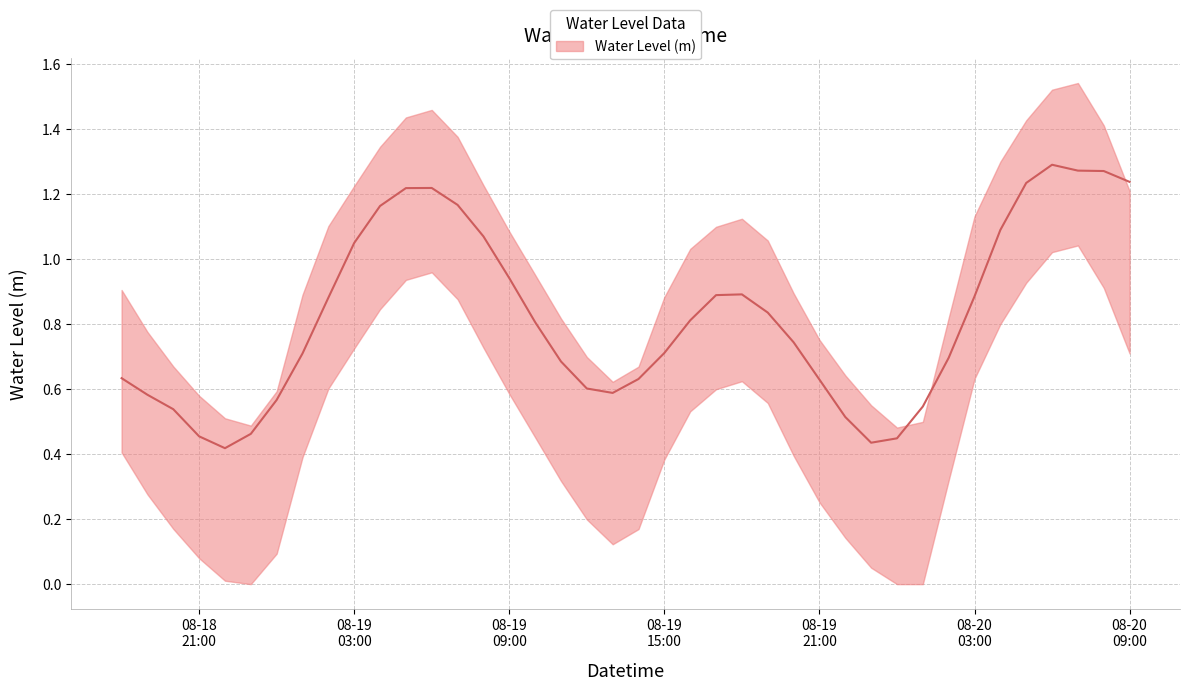

Is it true that the value at 2025-08-19 02:00:00 is 0.4?

False